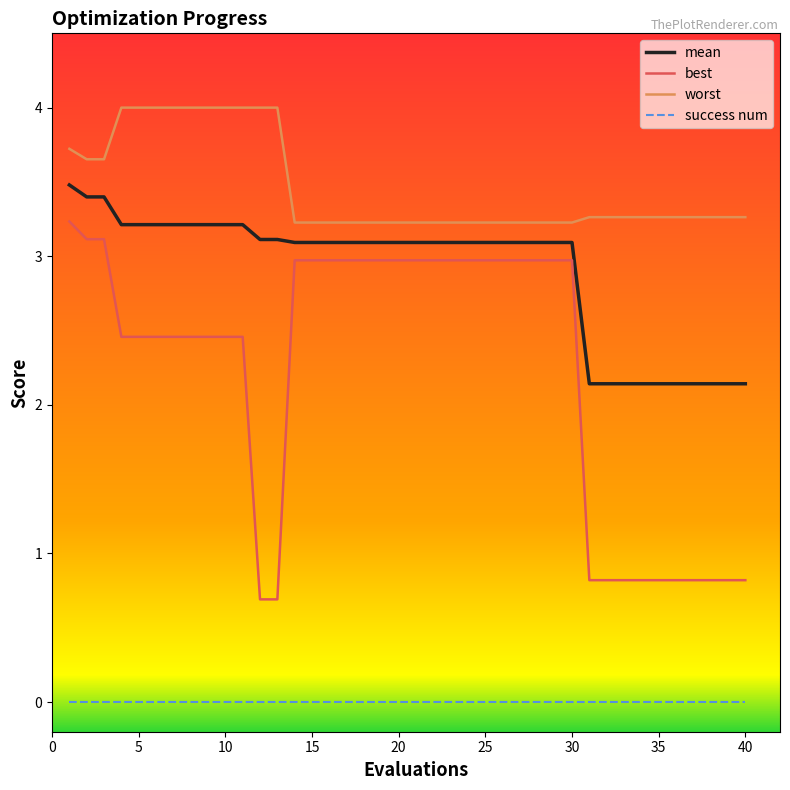

Which series has the largest total across all categories?

worst